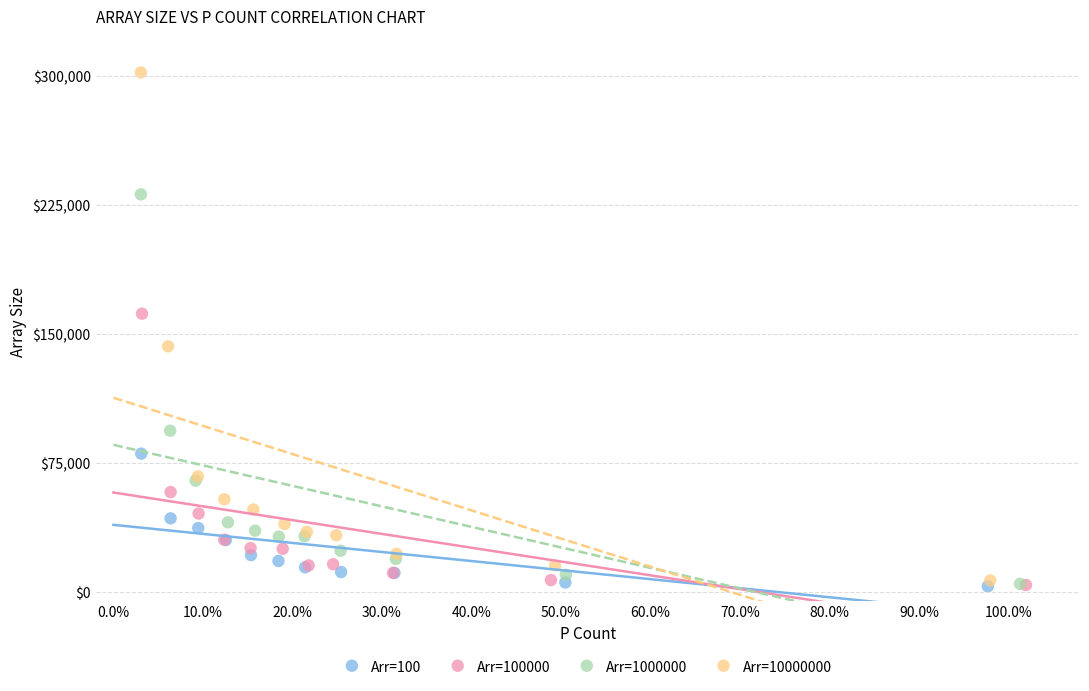

Which series has the largest Y range (max minus min)?

Arr=10000000